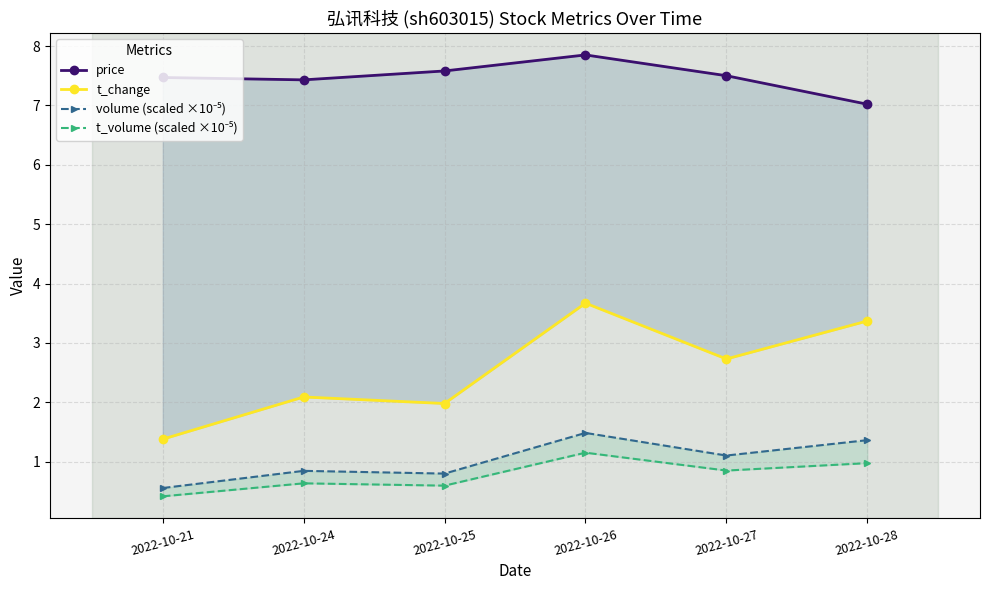

Which category has the highest value in the t_volume (scaled ×10⁻⁵) series?

2022-10-26